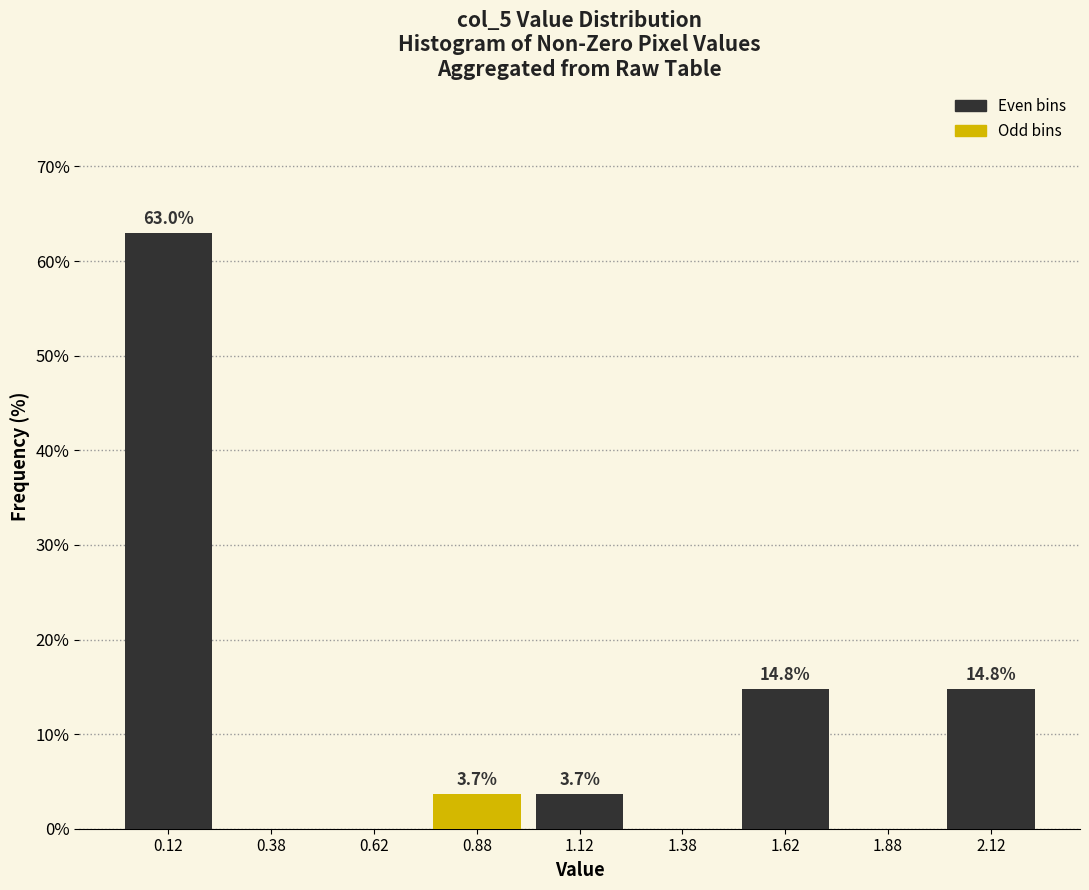

Reading left to right, what are all the values shown in this chart?

0.12=63.0	0.38=0.0	0.62=0.0	0.88=3.7	1.12=3.7	1.38=0.0	1.62=14.8	1.88=0.0	2.12=14.8